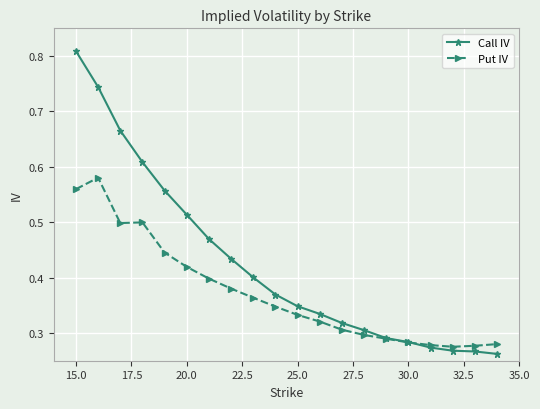

Which series has the largest total across all categories?

Call IV